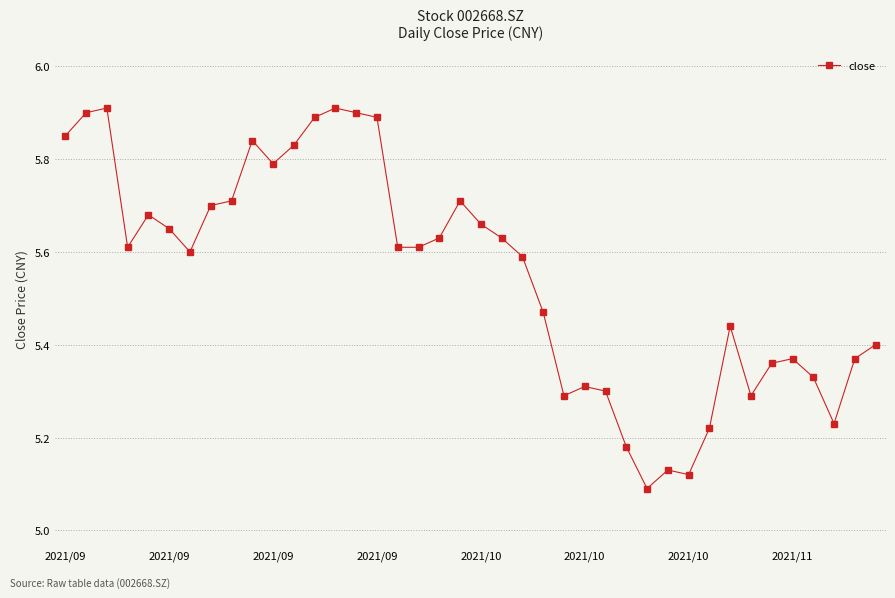

What is the difference between the maximum and minimum values?

0.8